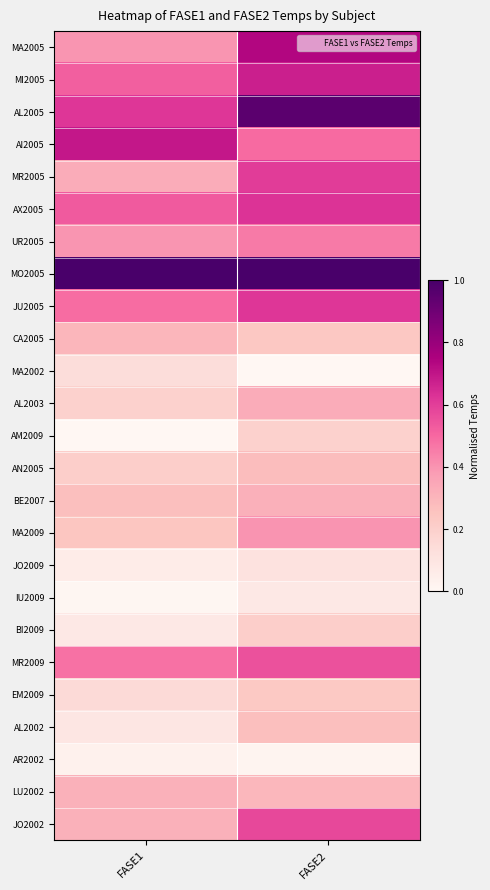

Reading left to right, extract all data points from this chart.

MA2005: FASE1=0.4	FASE2=0.7
MI2005: FASE1=0.5	FASE2=0.7
AL2005: FASE1=0.6	FASE2=0.9
AI2005: FASE1=0.7	FASE2=0.5
MR2005: FASE1=0.3	FASE2=0.6
AX2005: FASE1=0.5	FASE2=0.6
UR2005: FASE1=0.4	FASE2=0.5
MO2005: FASE1=1.0	FASE2=1.0
JU2005: FASE1=0.5	FASE2=0.6
CA2005: FASE1=0.3	FASE2=0.2
MA2002: FASE1=0.1	FASE2=0.0
AL2003: FASE1=0.2	FASE2=0.3
AM2009: FASE1=0.0	FASE2=0.2
AN2005: FASE1=0.2	FASE2=0.3
BE2007: FASE1=0.3	FASE2=0.3
MA2009: FASE1=0.2	FASE2=0.4
JO2009: FASE1=0.1	FASE2=0.1
IU2009: FASE1=0.0	FASE2=0.1
BI2009: FASE1=0.1	FASE2=0.2
MR2009: FASE1=0.5	FASE2=0.6
EM2009: FASE1=0.1	FASE2=0.2
AL2002: FASE1=0.1	FASE2=0.3
AR2002: FASE1=0.0	FASE2=0.0
LU2002: FASE1=0.3	FASE2=0.3
JO2002: FASE1=0.3	FASE2=0.6